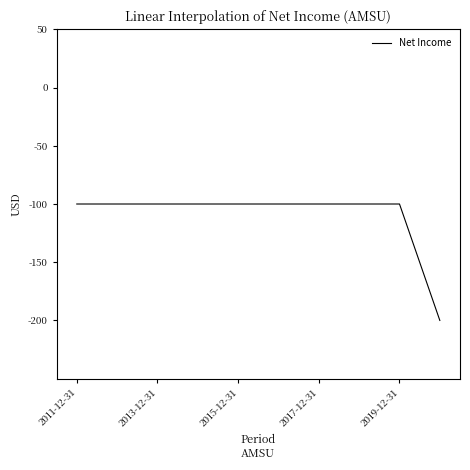

Does the chart have visible grid lines?

No